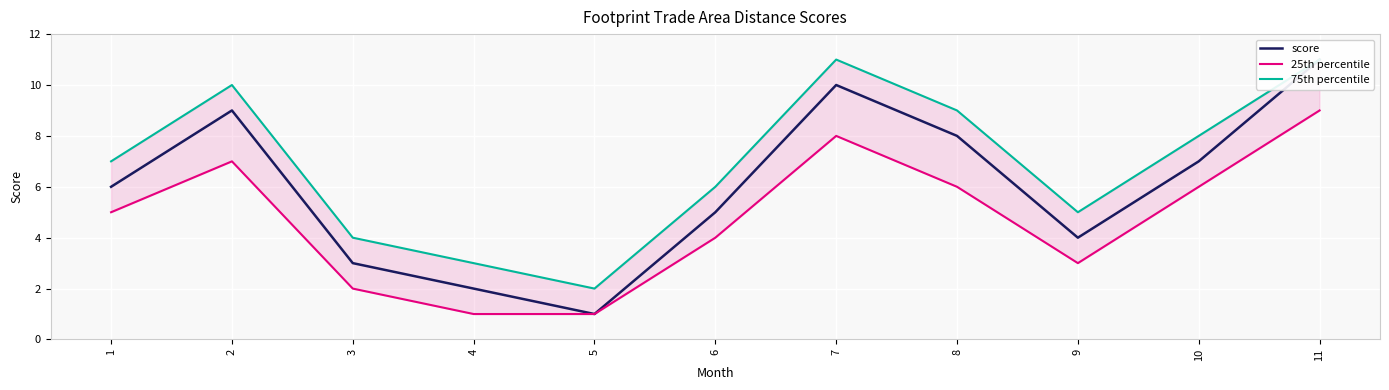

What are all the series names shown in the legend?

score, 25th percentile, 75th percentile